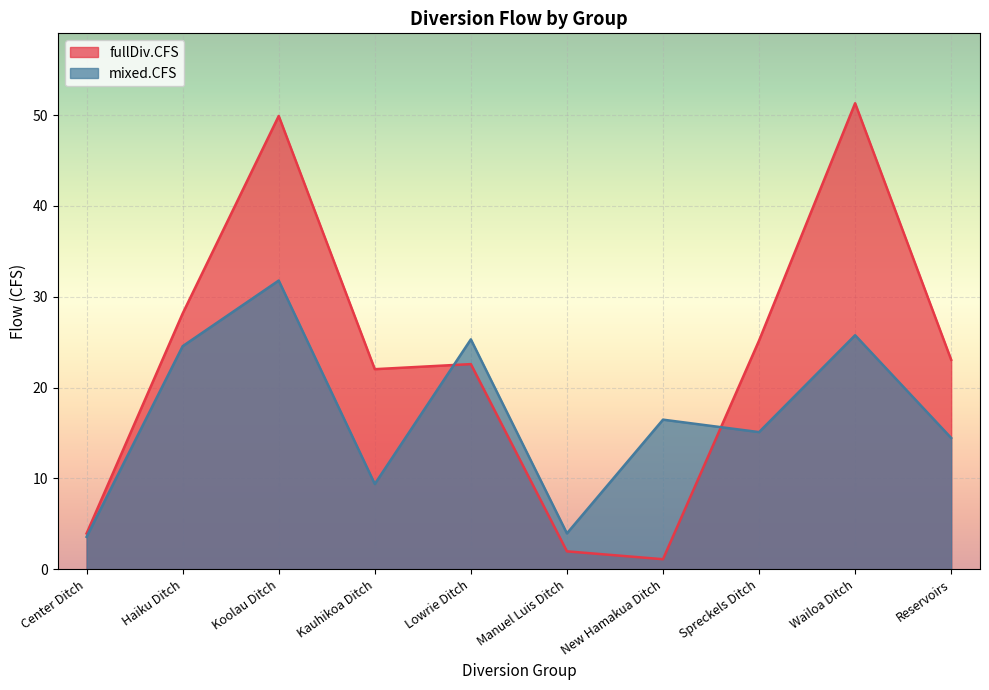

What position from the left is Koolau Ditch?

3